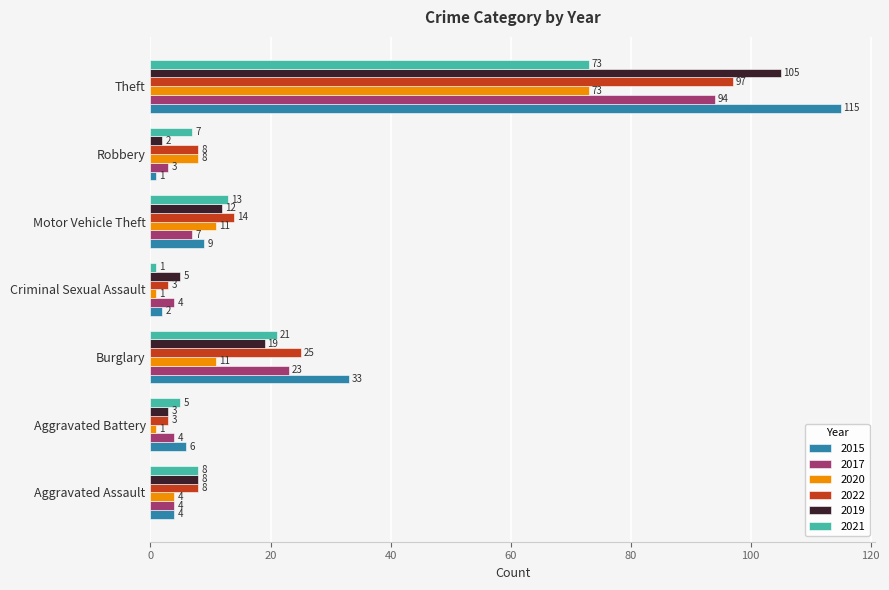

The 2021 series shows 12 at Aggravated Assault. True or false?

False